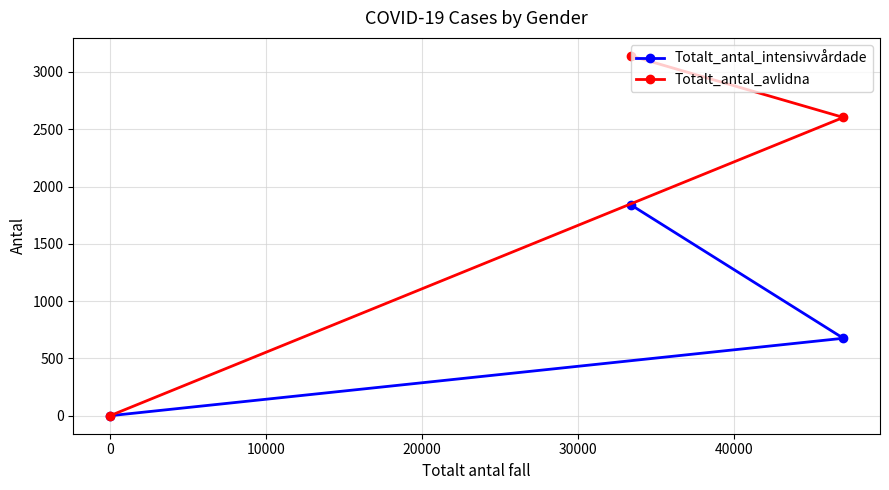

What are all the series names shown in the legend?

Totalt_antal_intensivvårdade, Totalt_antal_avlidna